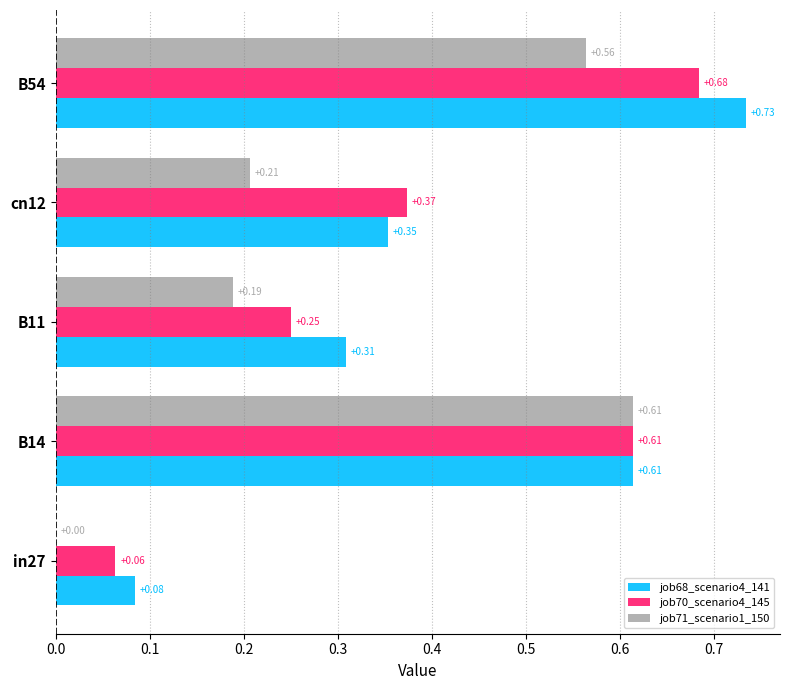

Between B14 and cn12, which series saw the biggest shift?

job71_scenario1_150